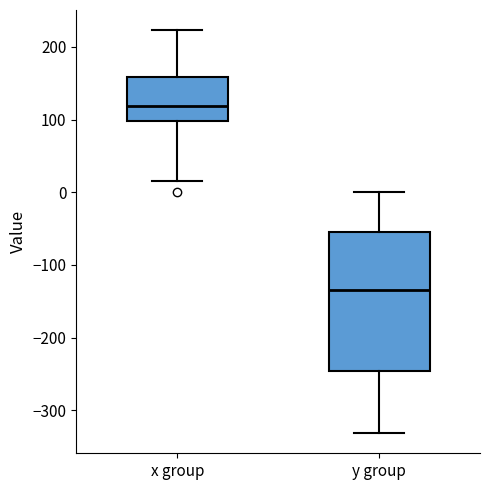

Which box has the lowest median line?

y group